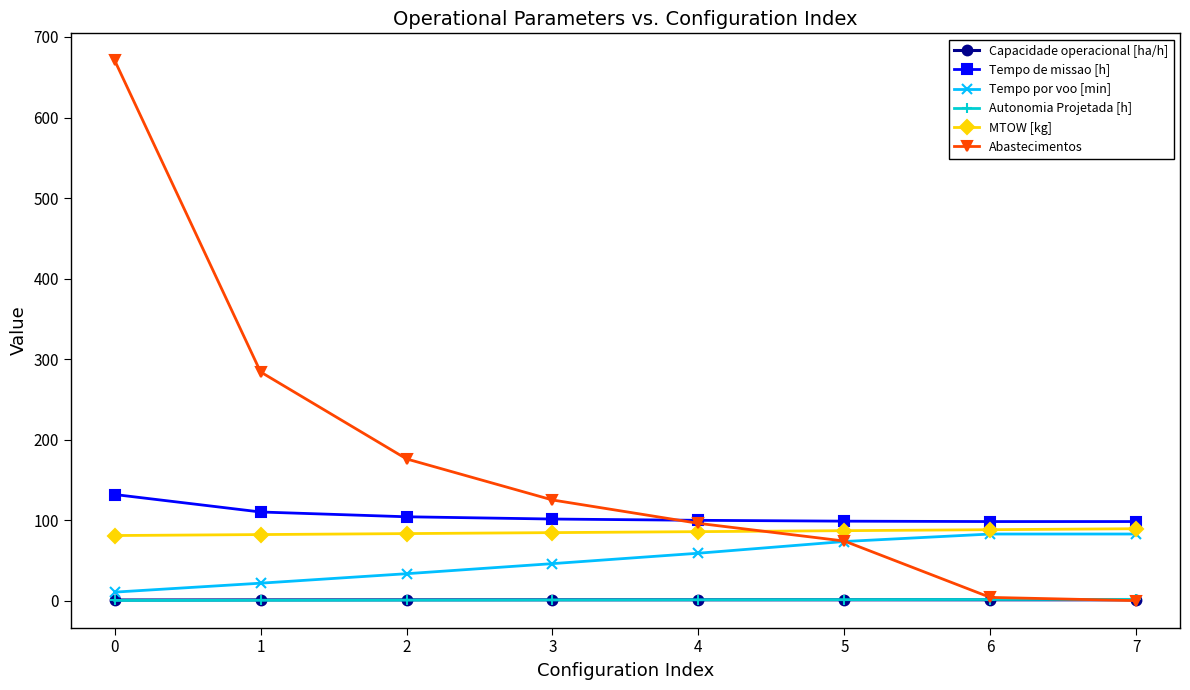

Which series has the largest range (max minus min)?

Abastecimentos